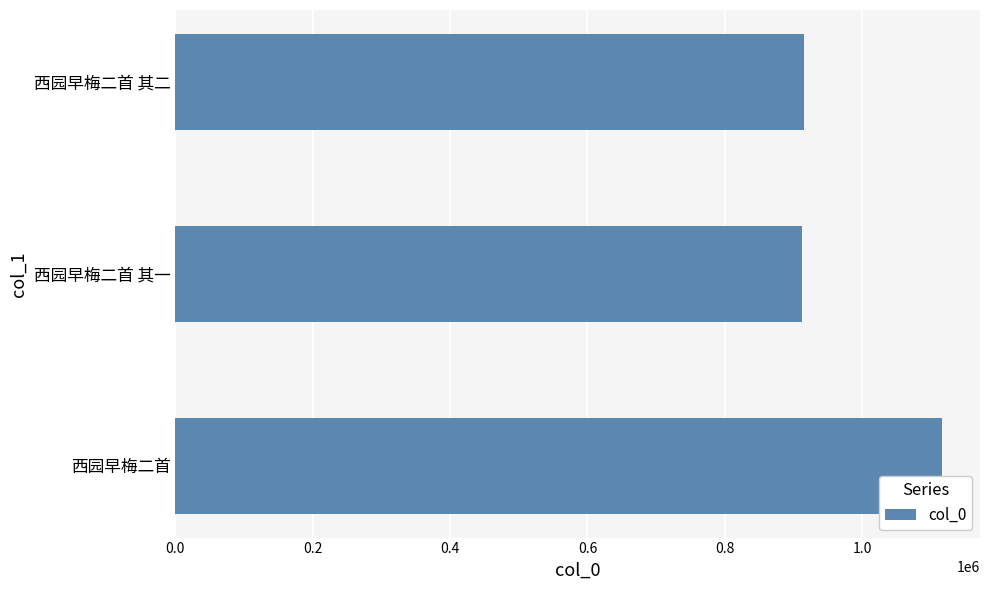

What is the difference between the maximum and second lowest values?

200258